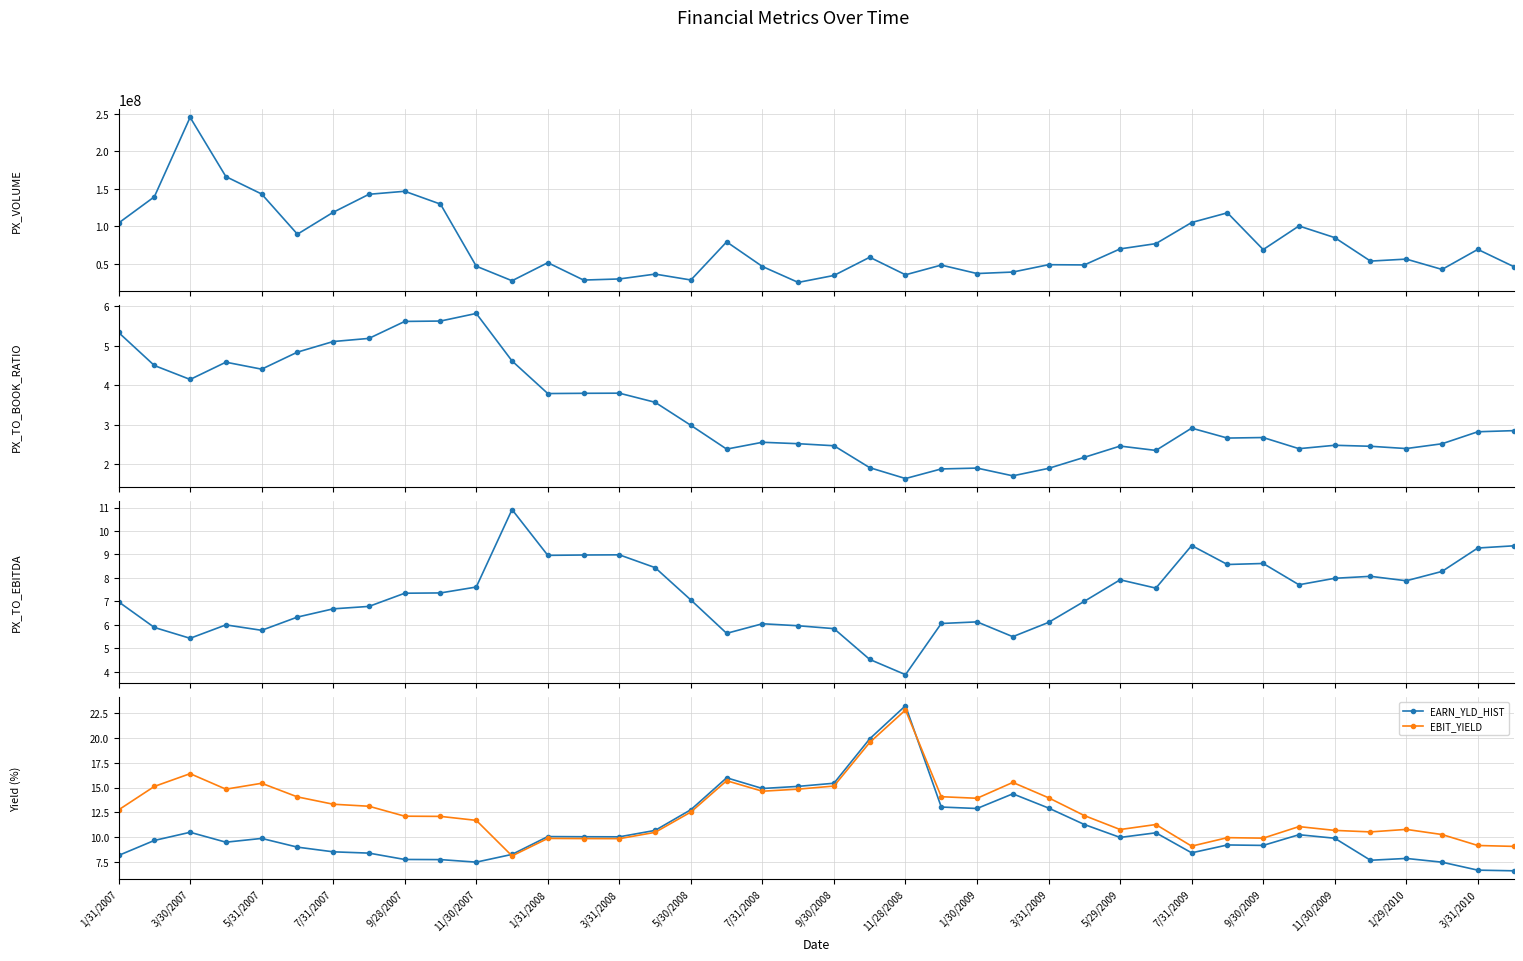

What is the difference between the maximum and minimum values in the EARN_YLD_HIST series?

16.7